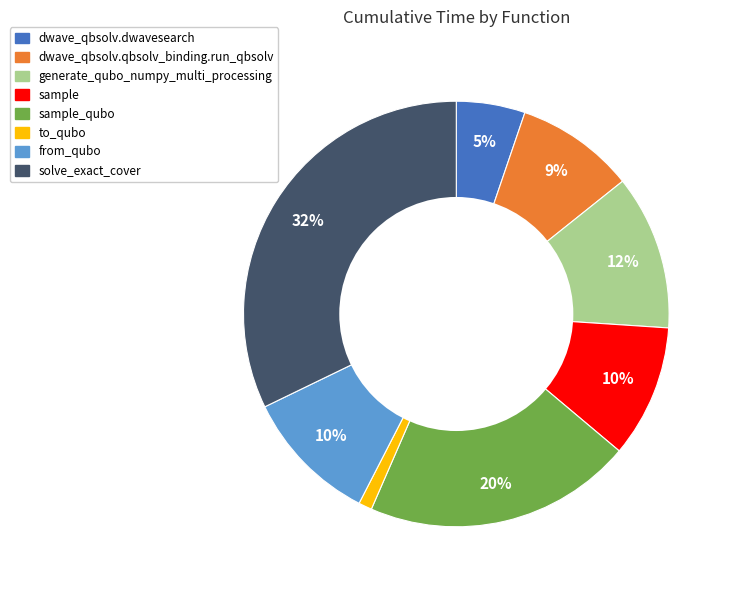

Between generate_qubo_numpy_multi_processing and dwave_qbsolv.dwavesearch, which is larger?

generate_qubo_numpy_multi_processing